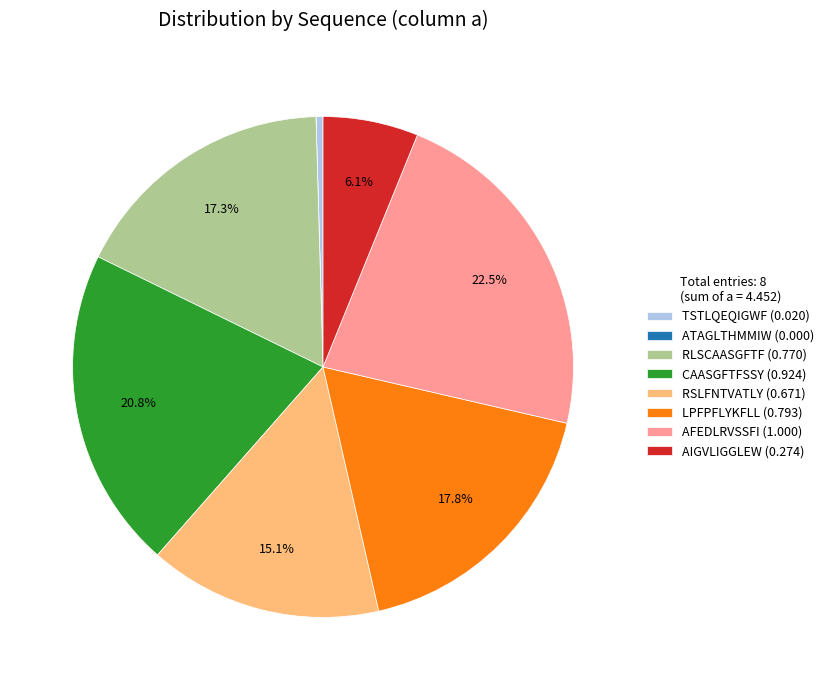

Does any single category account for the majority?

No